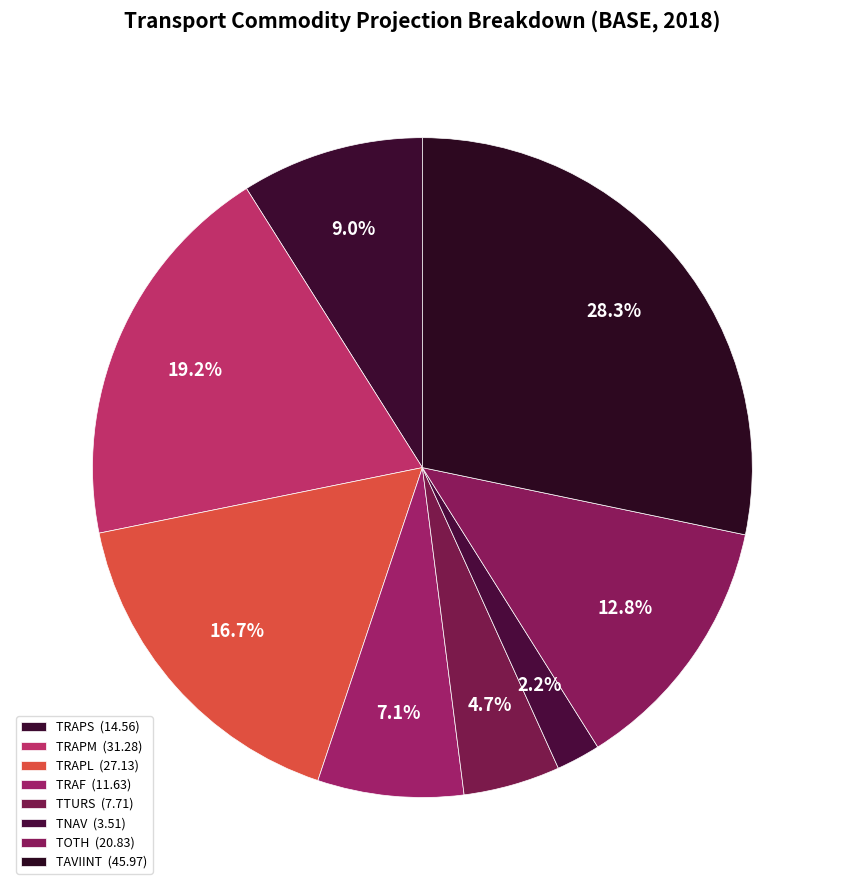

To the nearest percent, what is the average slice percentage?

12%